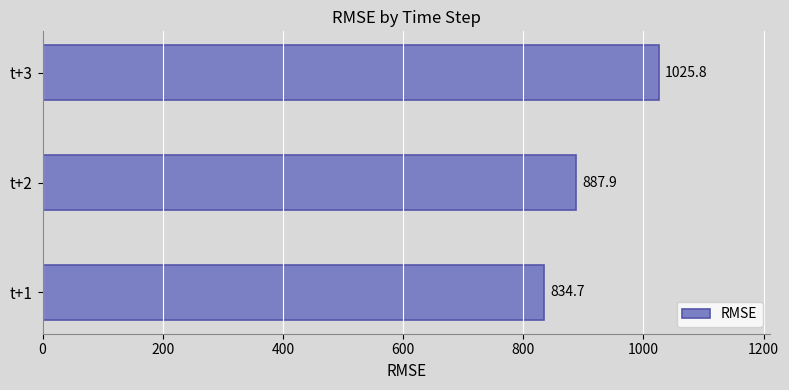

List the labels in order of value, largest first.

t+3, t+2, t+1